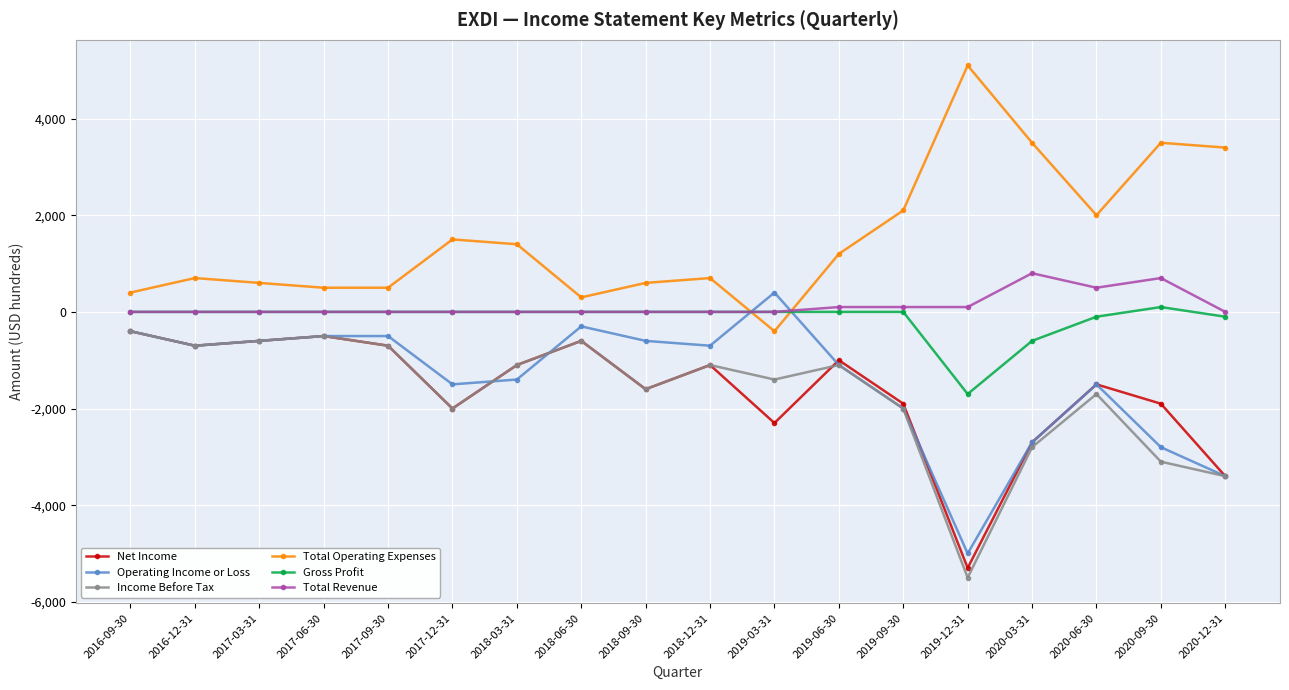

How many data points in Gross Profit are less than 0?

4